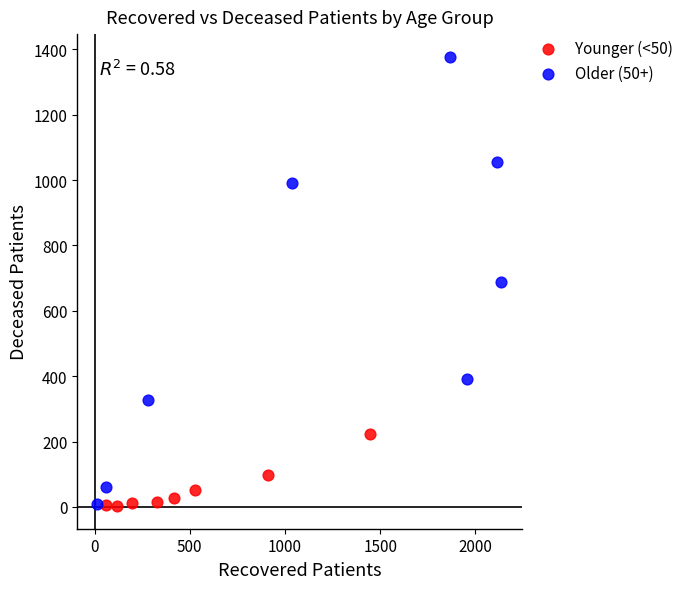

Which series contains the highest Y value?

Older (50+)